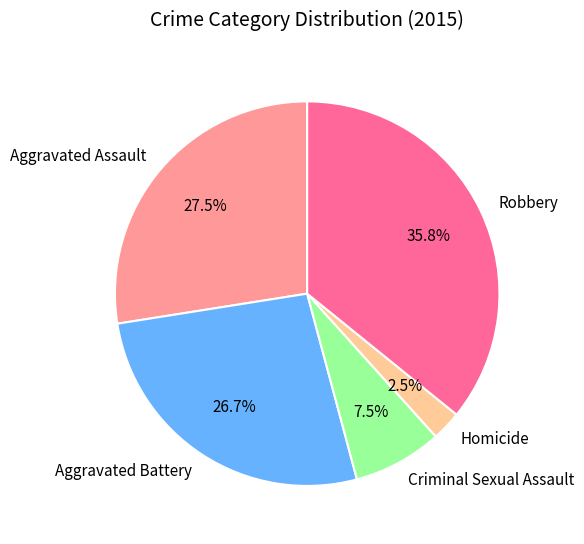

Is there a majority slice in this chart?

No